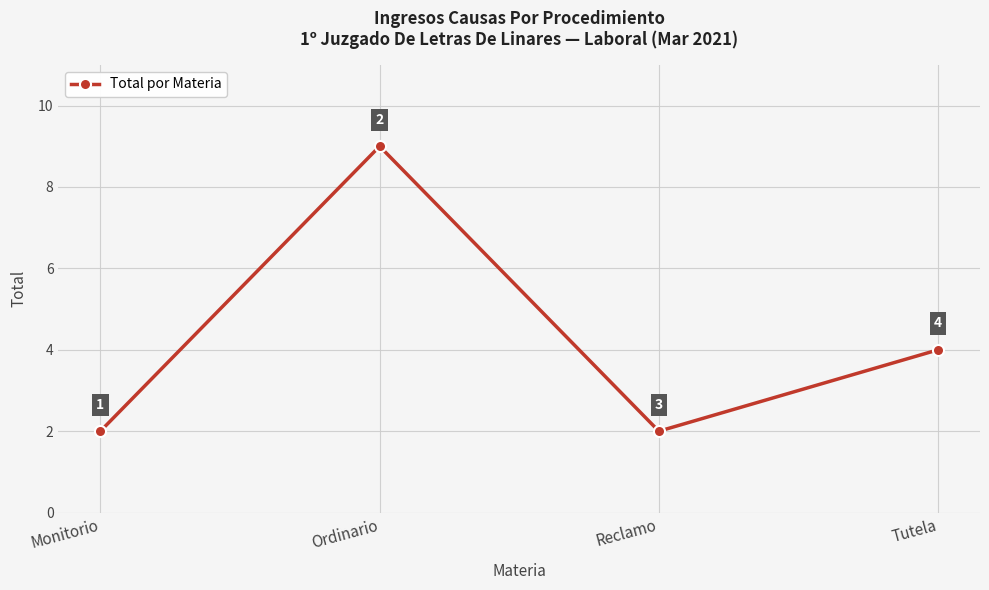

Which category has the highest value across all series?

Ordinario